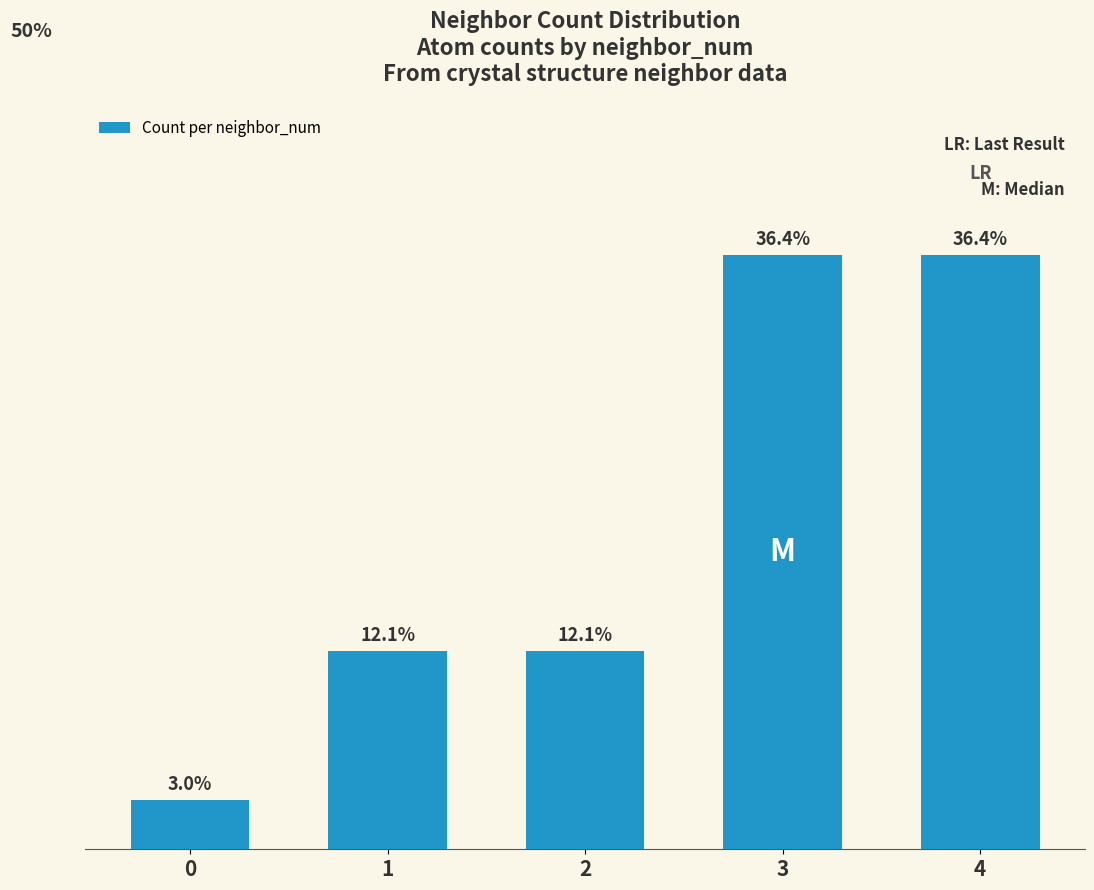

Does the chart contain any negative values?

No